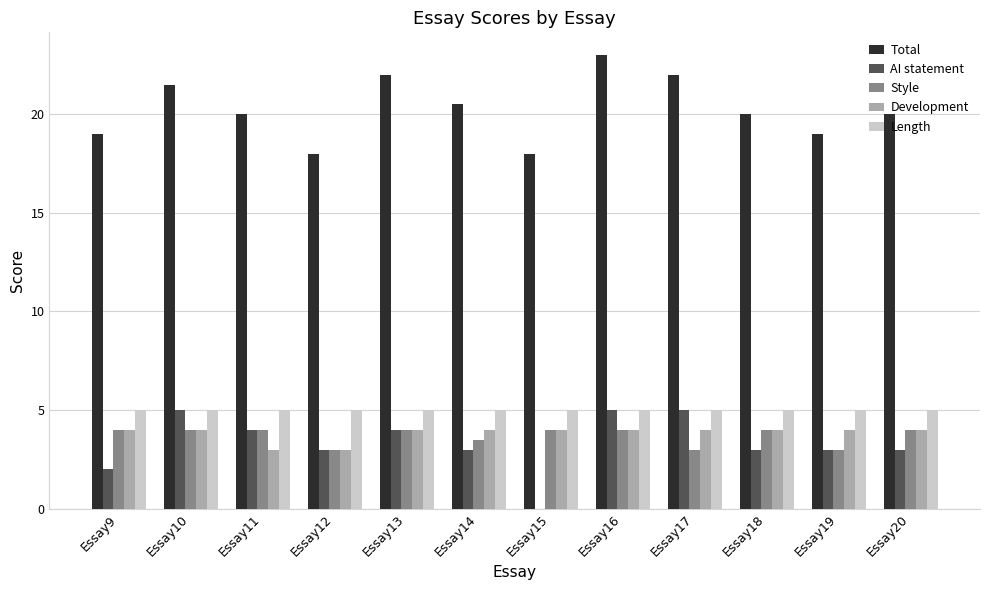

What is the average value of the Development series?

3.8